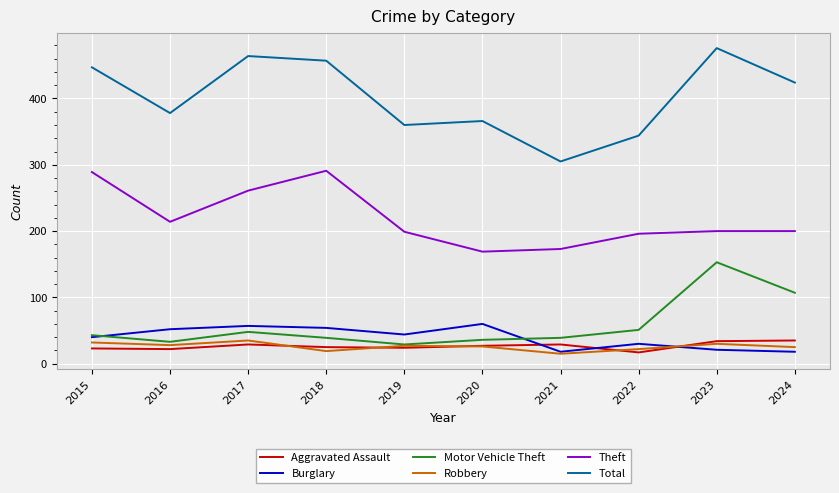

Which series has the widest spread of values?

Total